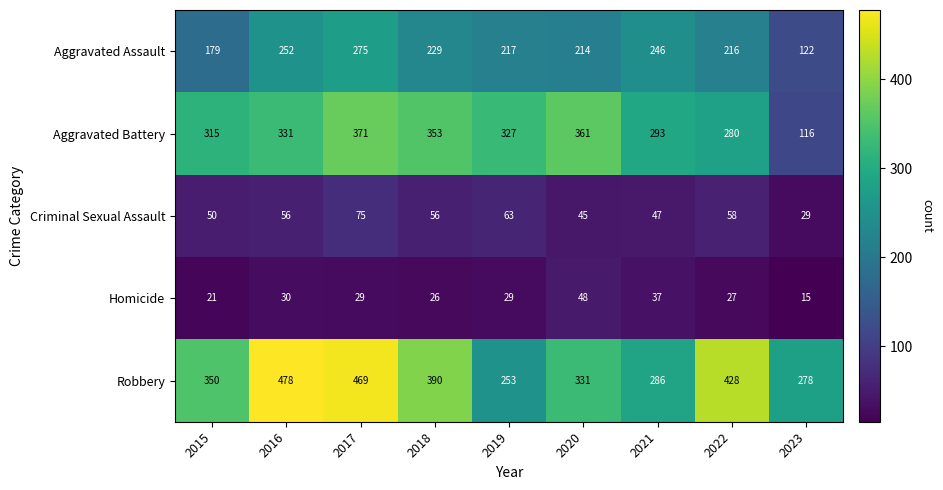

The value of Homicide at 2018 is 9. True or false?

False